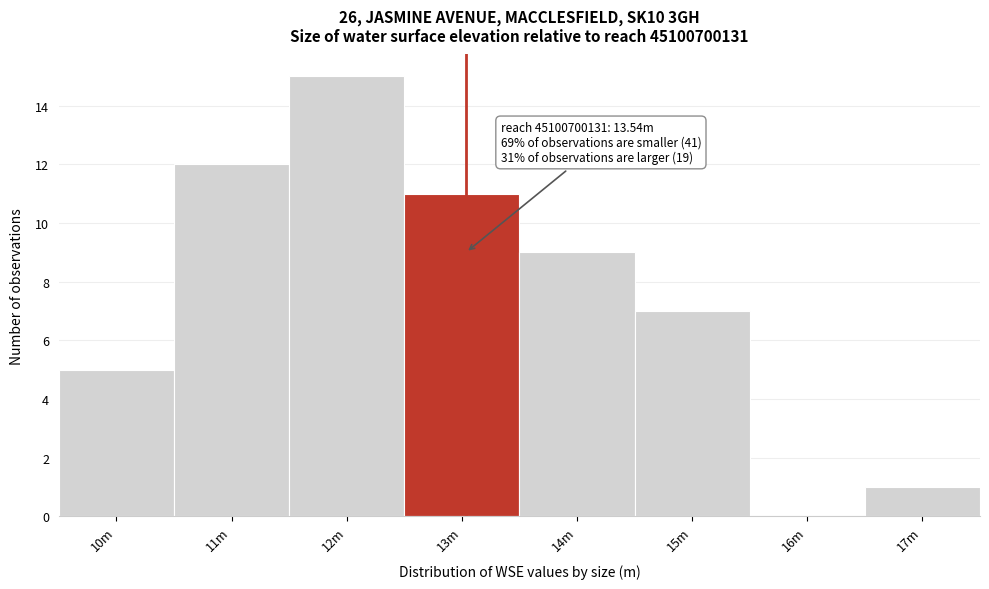

Reading right to left, transcribe all the data shown in this chart.

17m=1	16m=0	15m=7	14m=9	13m=11	12m=15	11m=12	10m=5